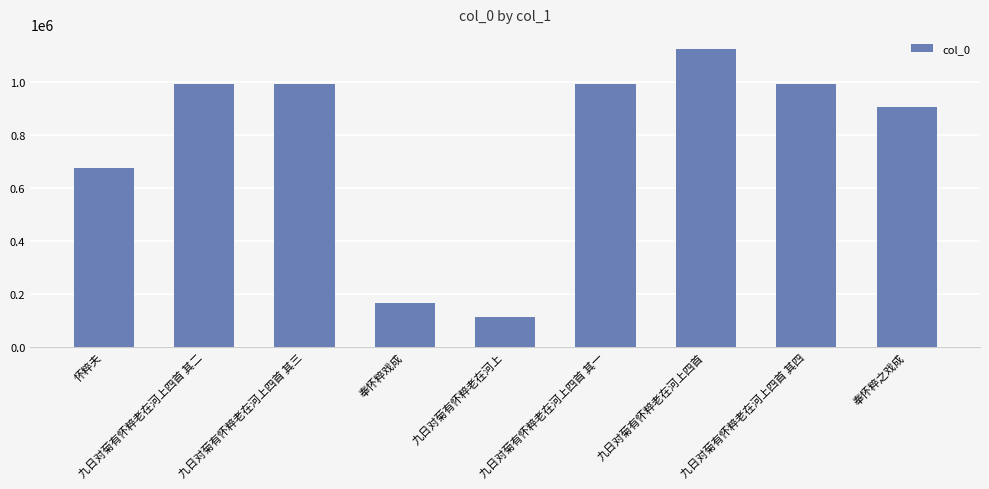

At which category does the chart reach its peak across all series?

九日对菊有怀粹老在河上四首